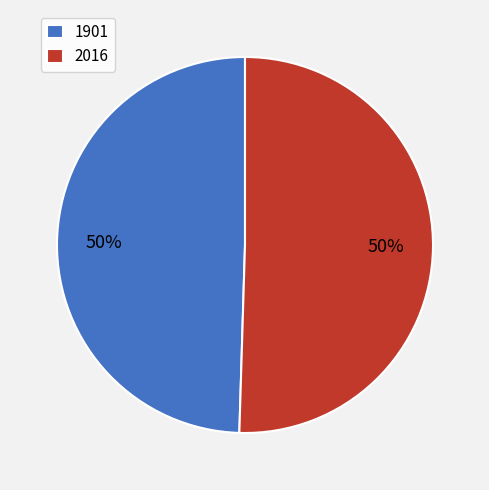

The 2016 slice represents 50% of the pie. True or false?

True